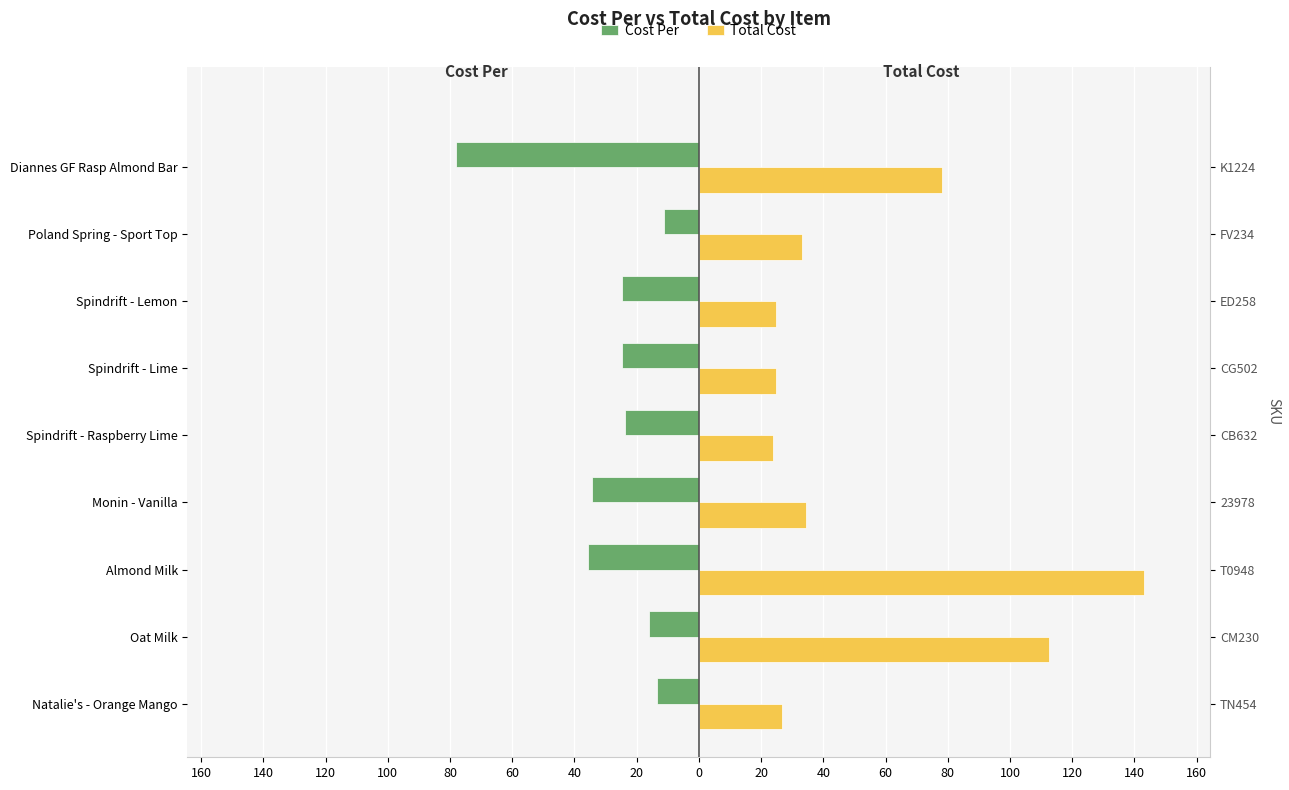

Which series has the largest total across all categories?

Total Cost